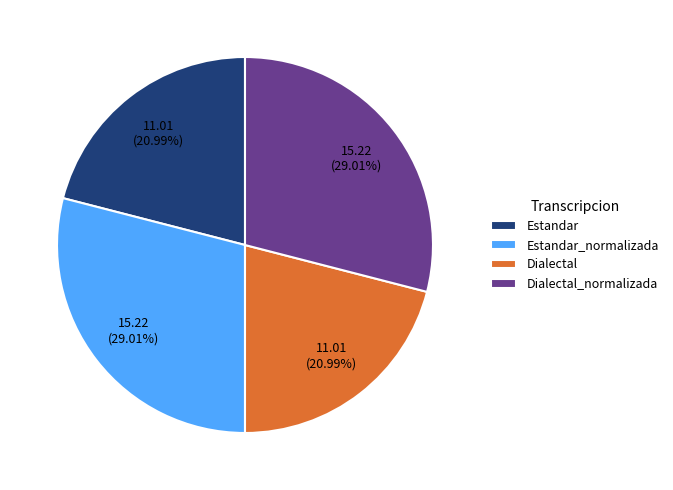

True or false: Estandar_normalizada accounts for 29% of the total.

True